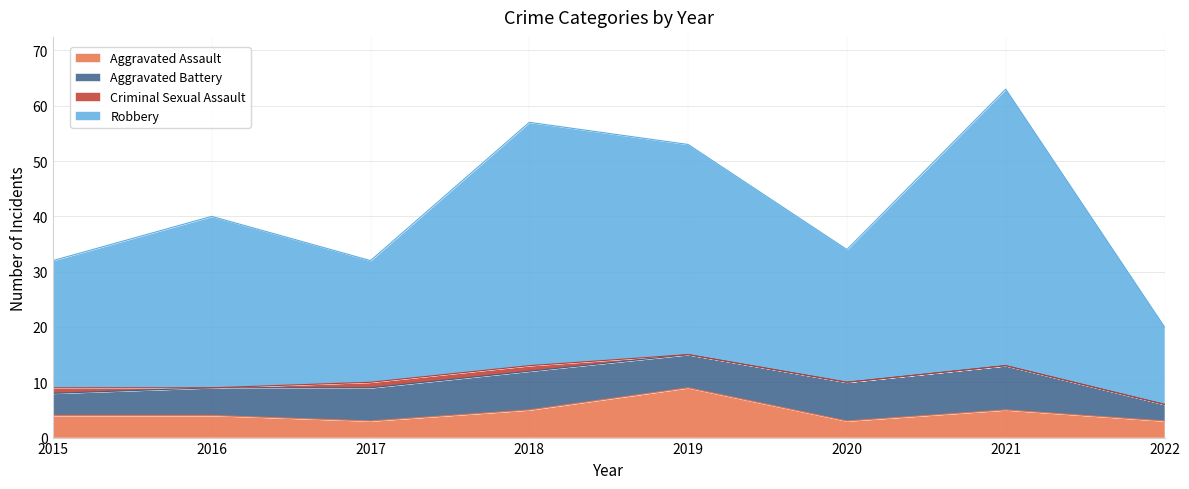

What is the total value across all series at 2016?

40